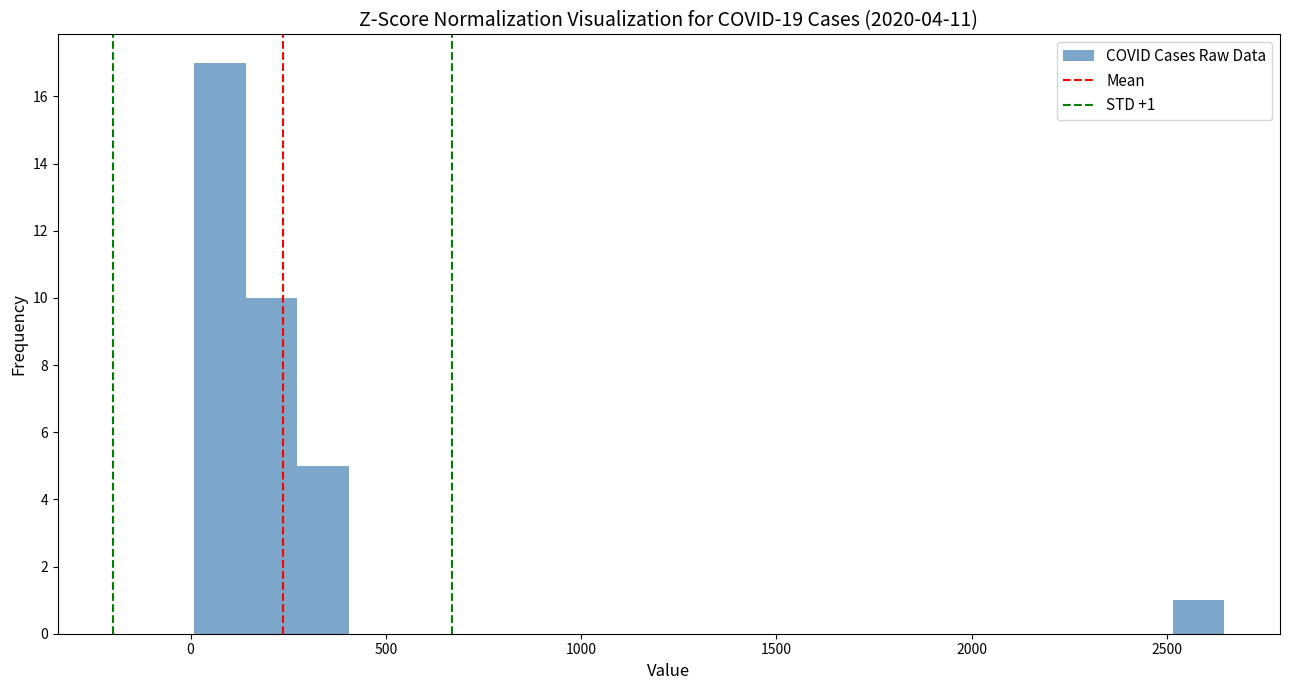

Around what value on the x-axis is the tallest bar? Give the approximate position of its centre, as read against the axis.

50